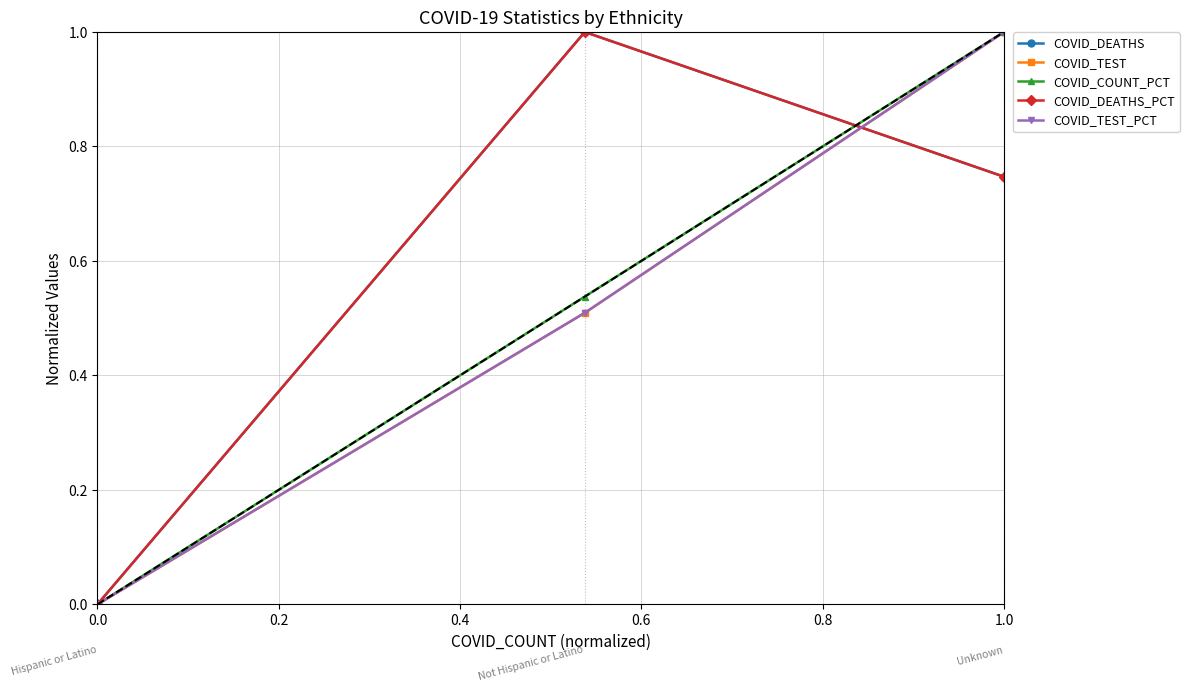

How many positive values does the COVID_DEATHS_PCT series have?

2